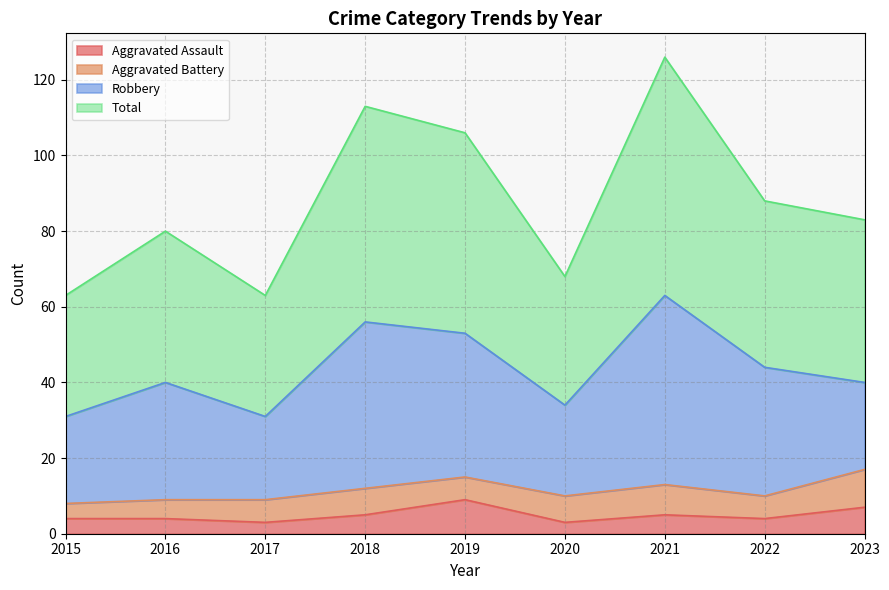

What is the average value of the Aggravated Assault series?

5